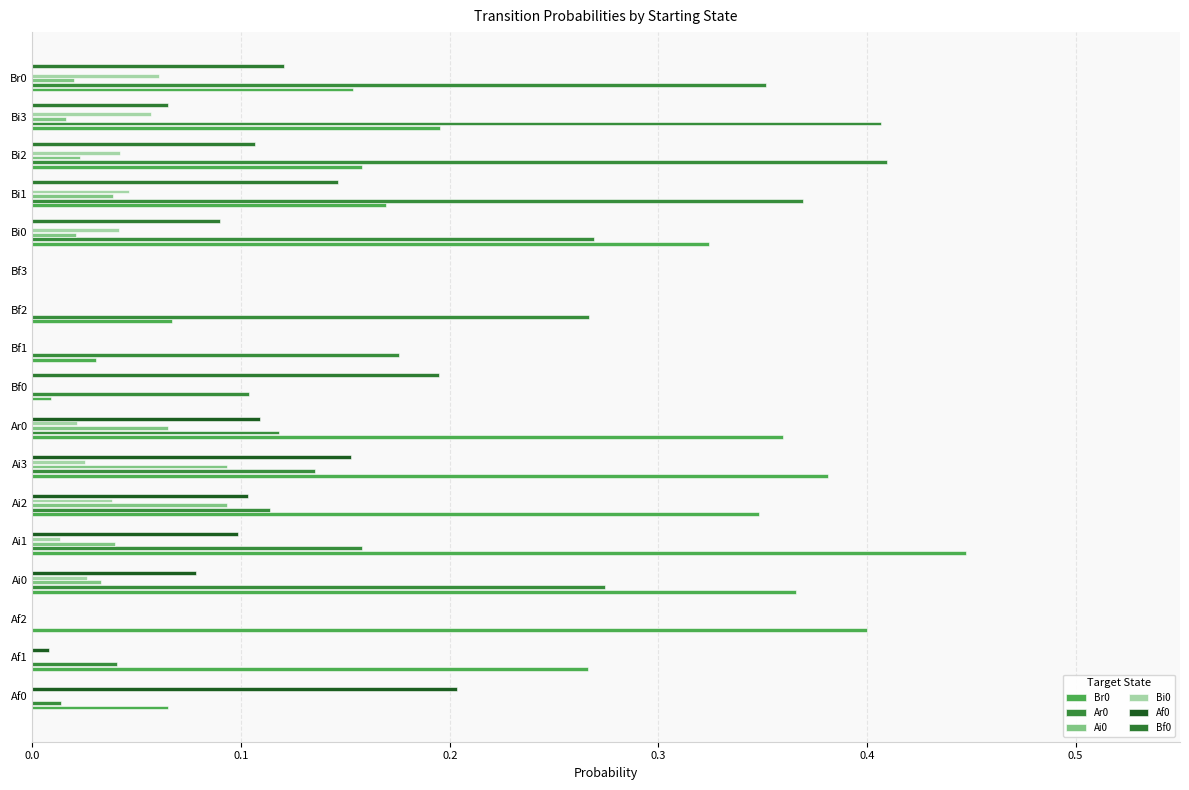

List the series in order of their peak value, lowest first.

Bi0, Ai0, Bf0, Af0, Ar0, Br0